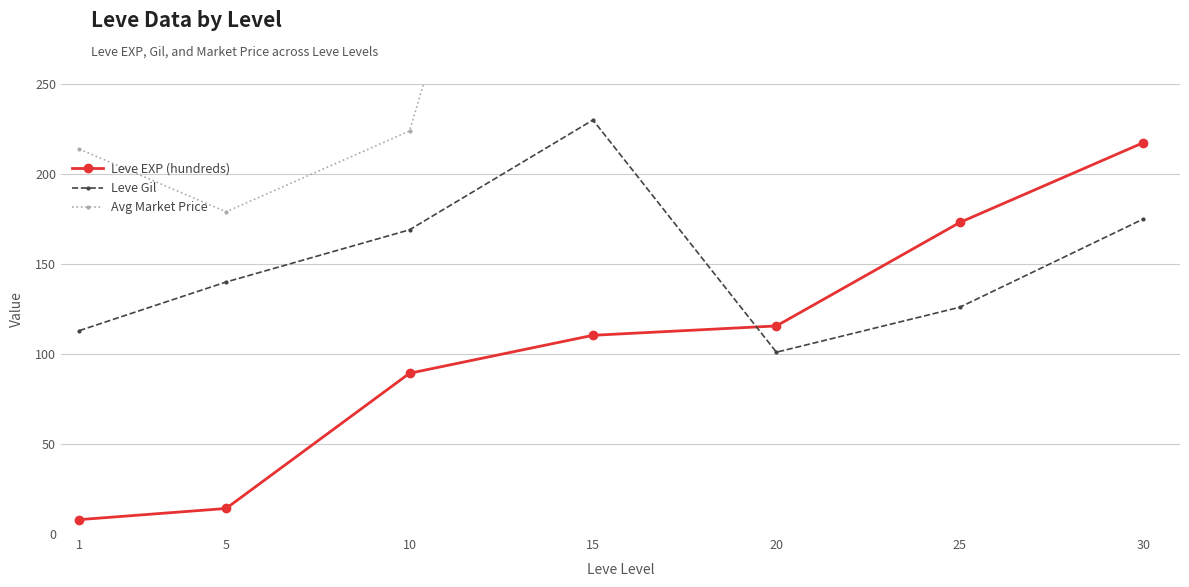

How many series are shown in this chart?

3